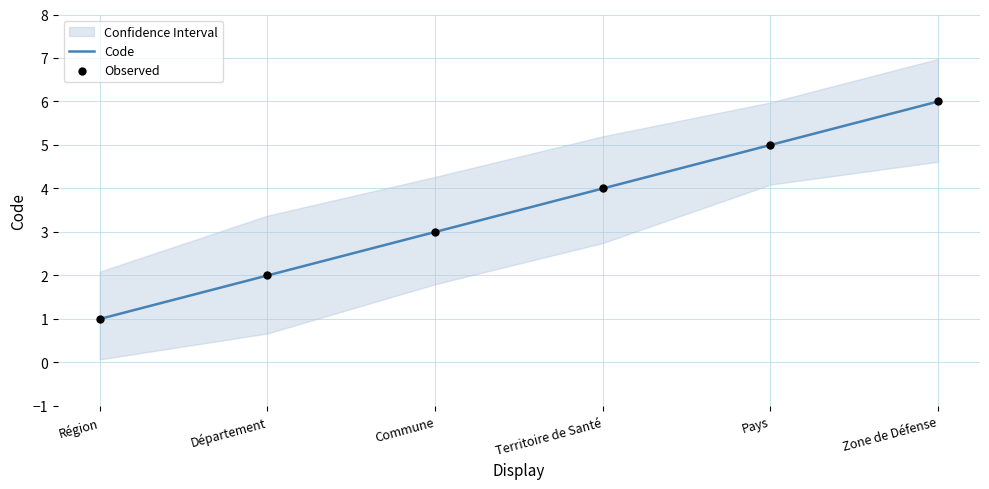

Which series reaches the maximum Y coordinate?

Code